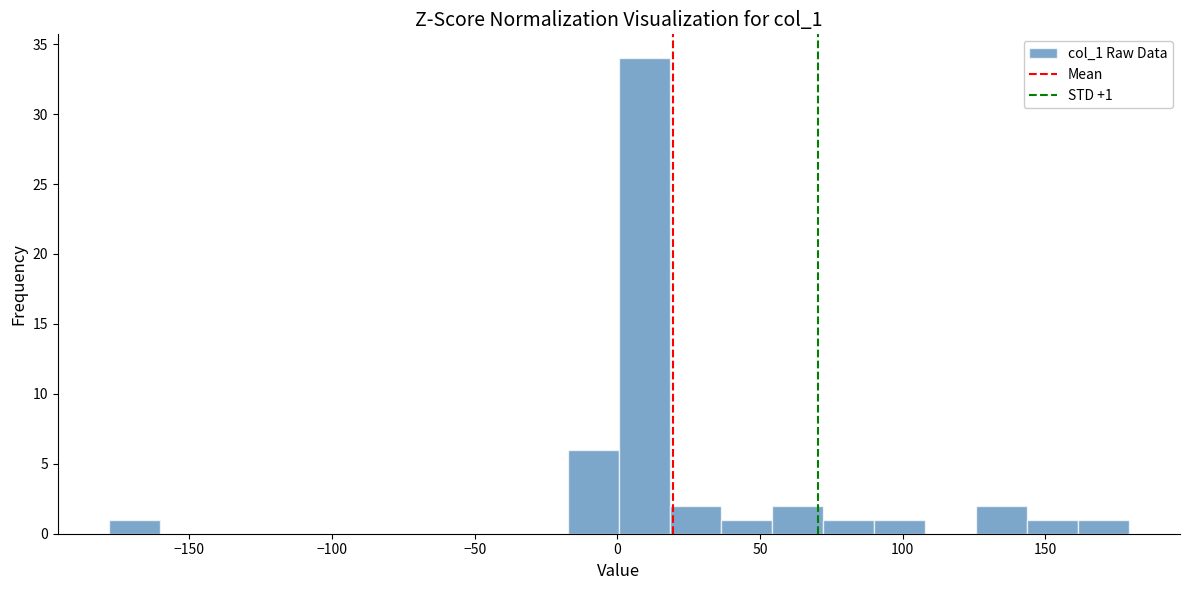

Around what value on the x-axis is the tallest bar? Give the approximate position of its centre, as read against the axis.

10